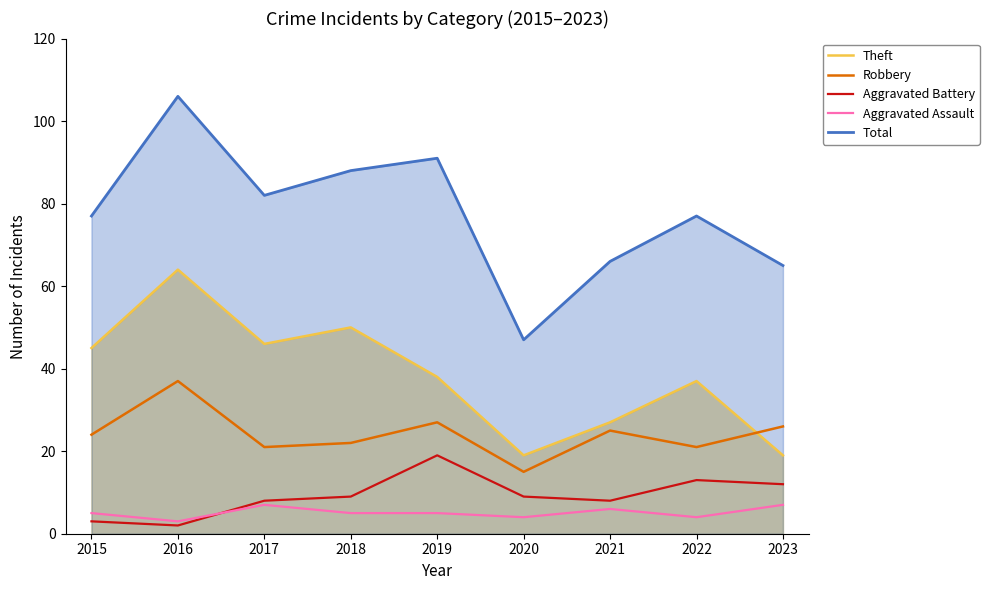

What is the difference between the maximum and minimum values in the Robbery series?

22